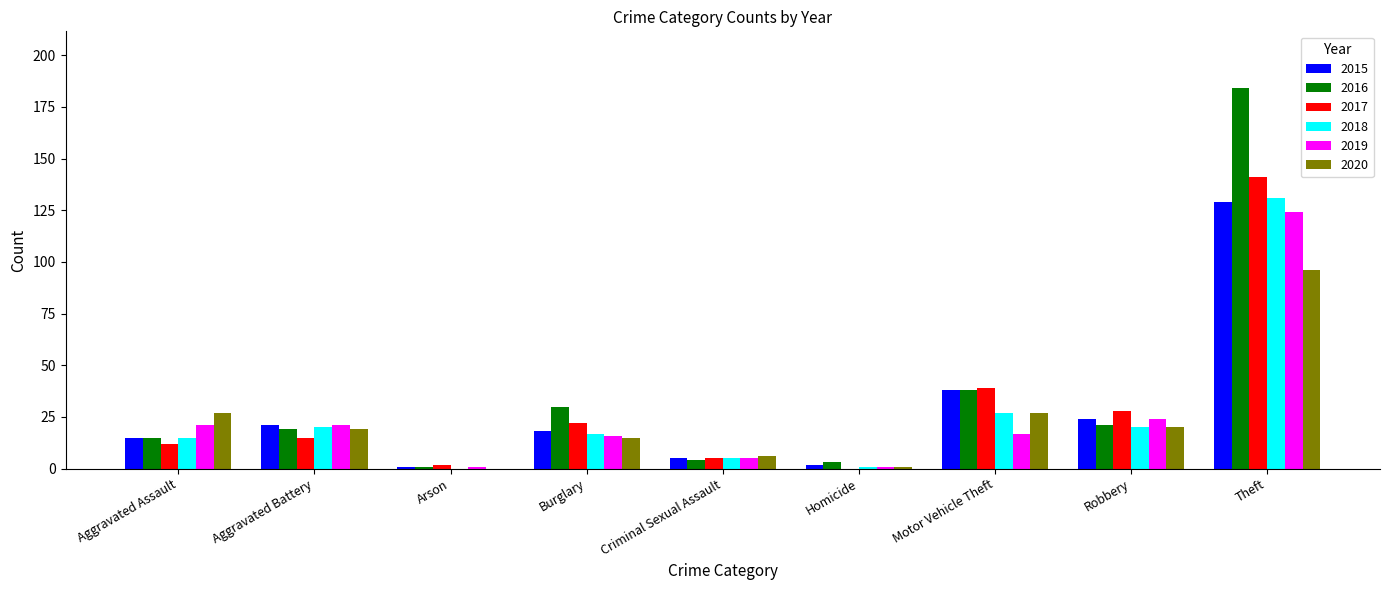

What is the maximum value for 2020?

96